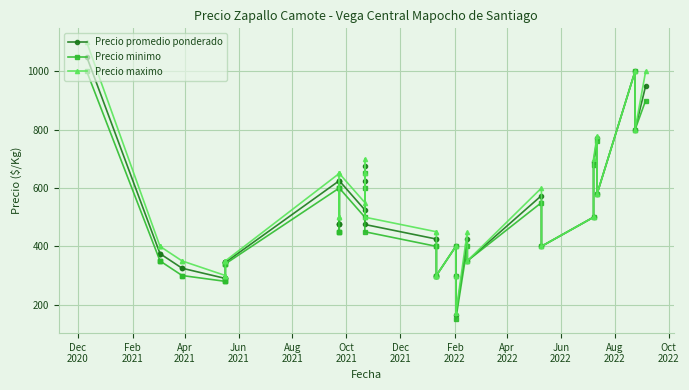

Is the value of Precio maximo at Aug
2021 greater than the value of Precio minimo at 29?

No